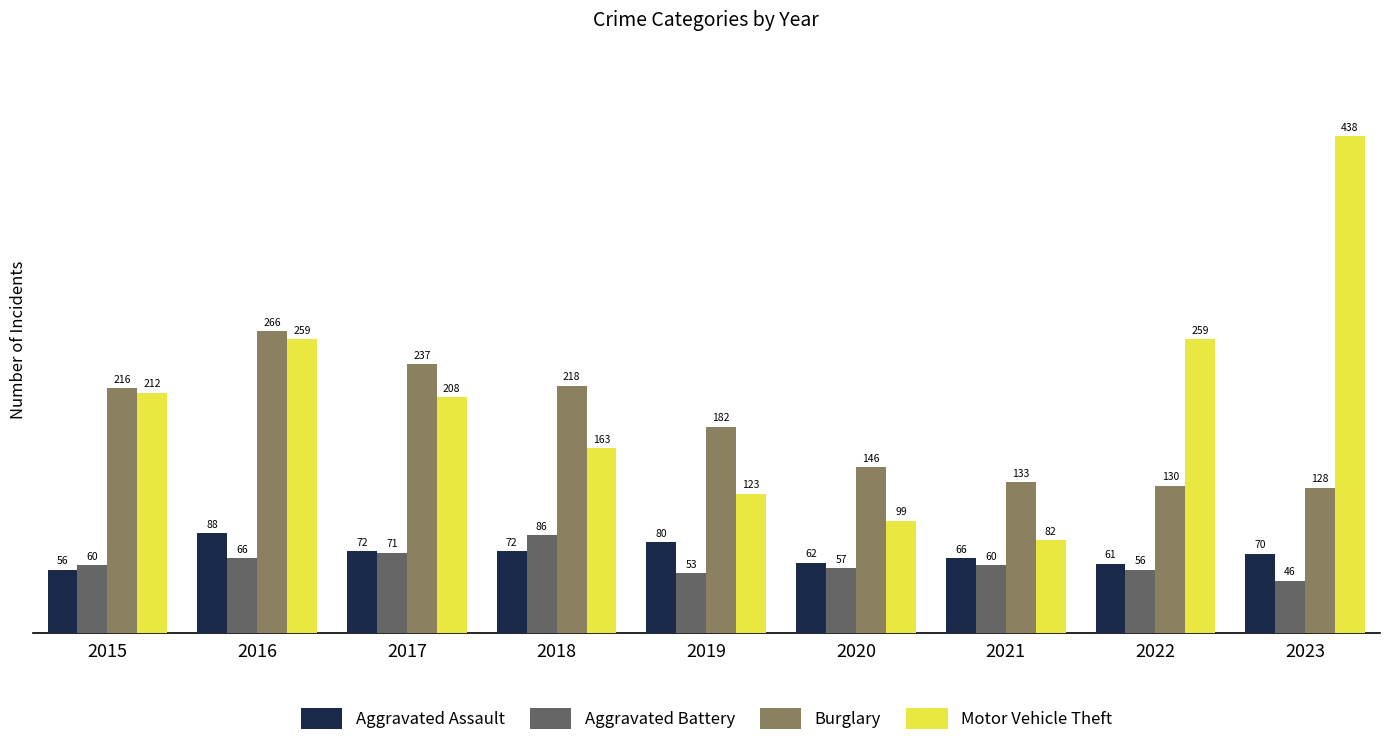

Reading left to right, list all the values displayed in this chart.

Aggravated Assault: 2015=56	2016=88	2017=72	2018=72	2019=80	2020=62	2021=66	2022=61	2023=70
Aggravated Battery: 2015=60	2016=66	2017=71	2018=86	2019=53	2020=57	2021=60	2022=56	2023=46
Burglary: 2015=216	2016=266	2017=237	2018=218	2019=182	2020=146	2021=133	2022=130	2023=128
Motor Vehicle Theft: 2015=212	2016=259	2017=208	2018=163	2019=123	2020=99	2021=82	2022=259	2023=438